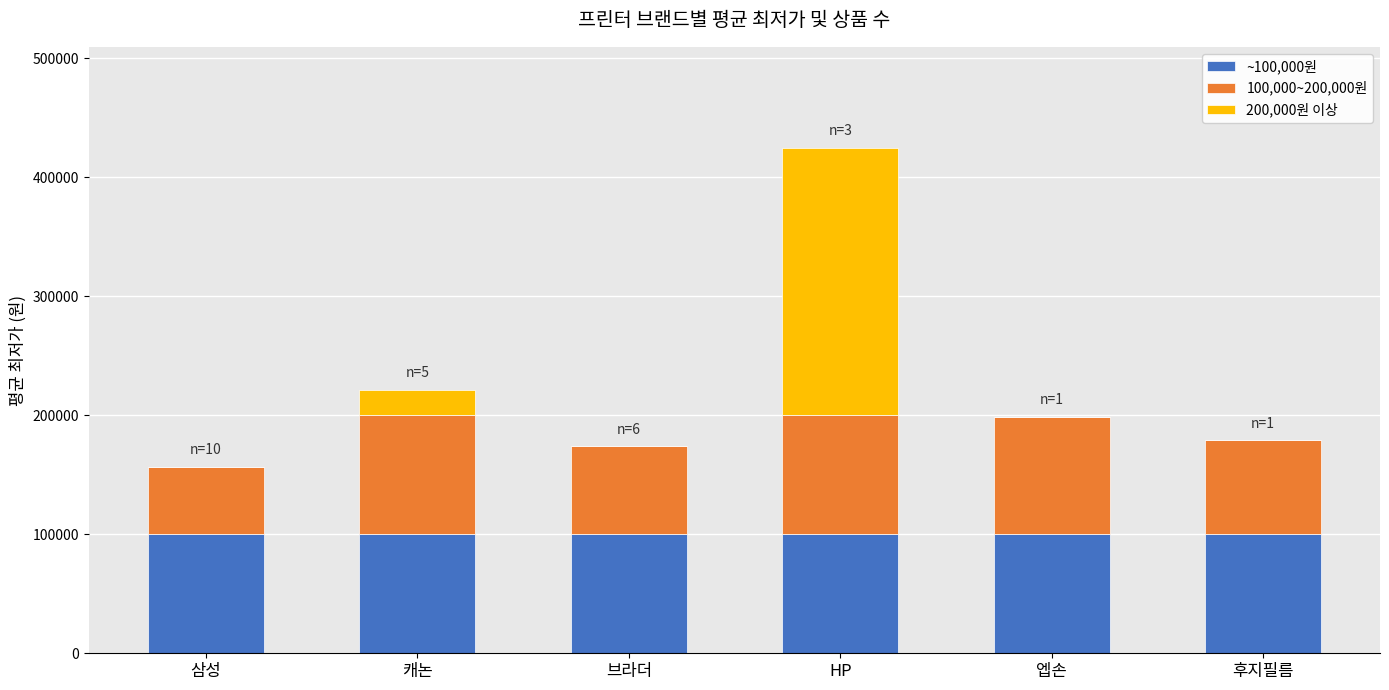

What is the total value across all series at 브라더?

174000